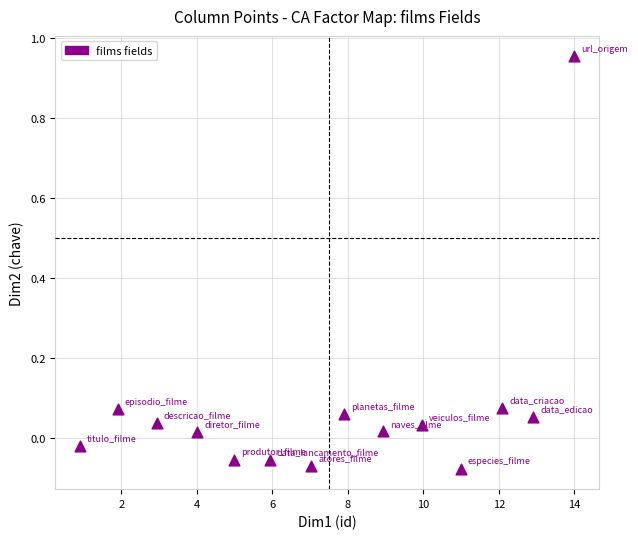

What is the range of X values (max minus min)?

13.1